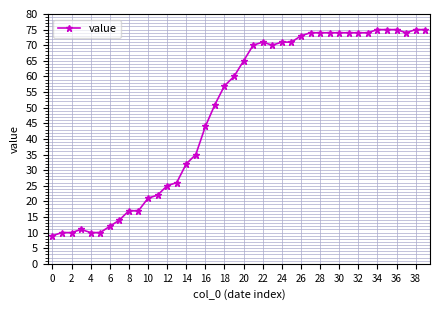

What is the sum of all values?

1951